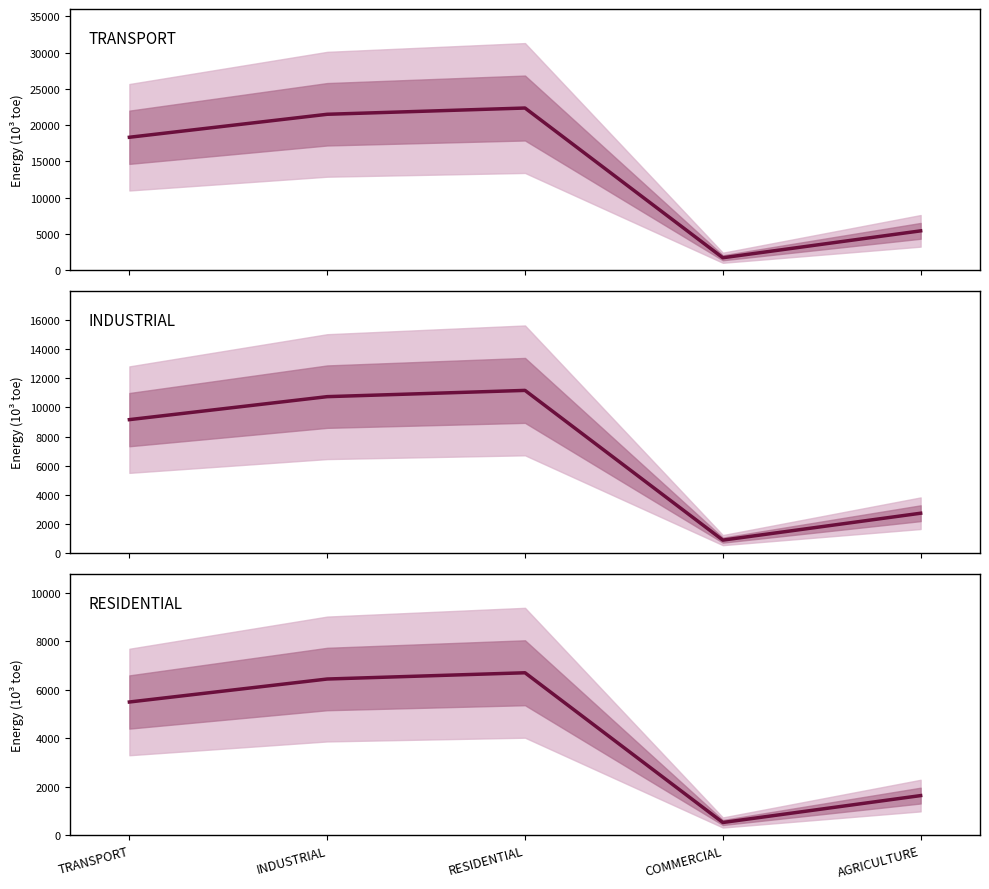

What is the difference between the second highest and second lowest values in the RESIDENTIAL series?

4815.5